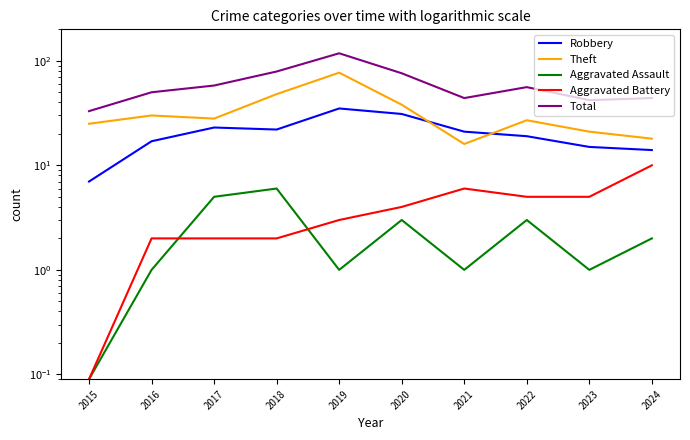

How many interior local peaks does the Total series have?

2